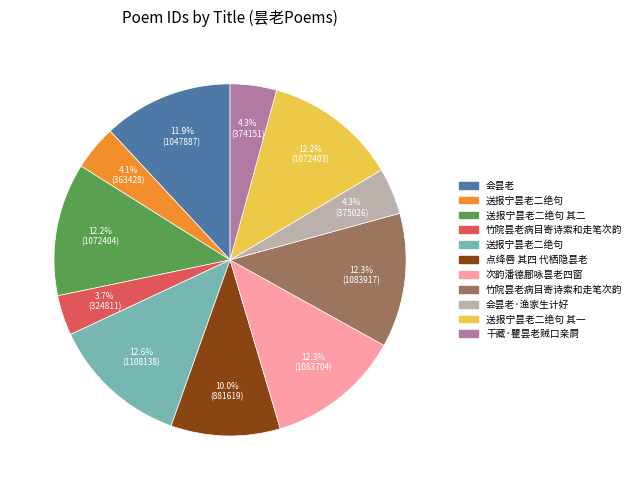

Count the number of slices in the pie.

11